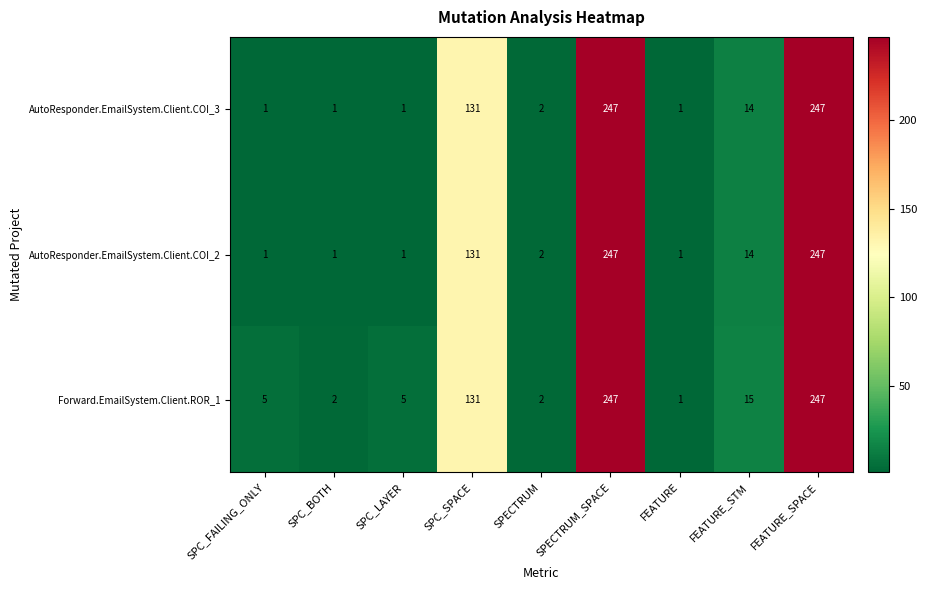

What is the sum of the Forward.EmailSystem.Client.ROR_1 values at SPECTRUM and SPC_SPACE?

133